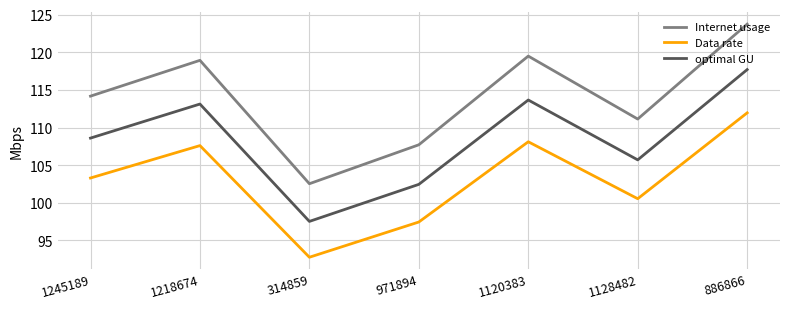

Where is the first local minimum for Data rate?

314859